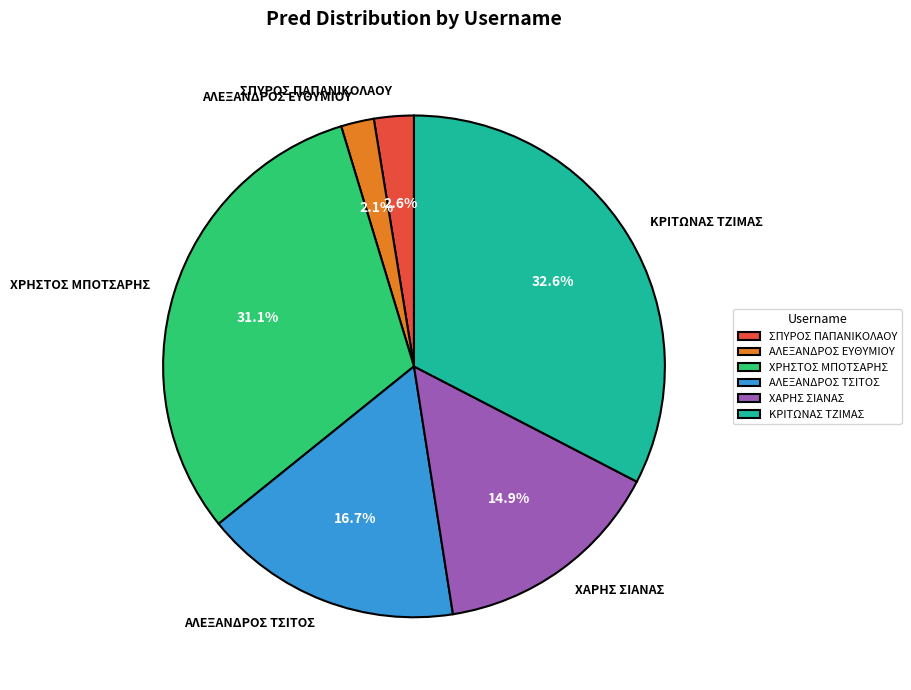

Count the number of slices in the pie.

6